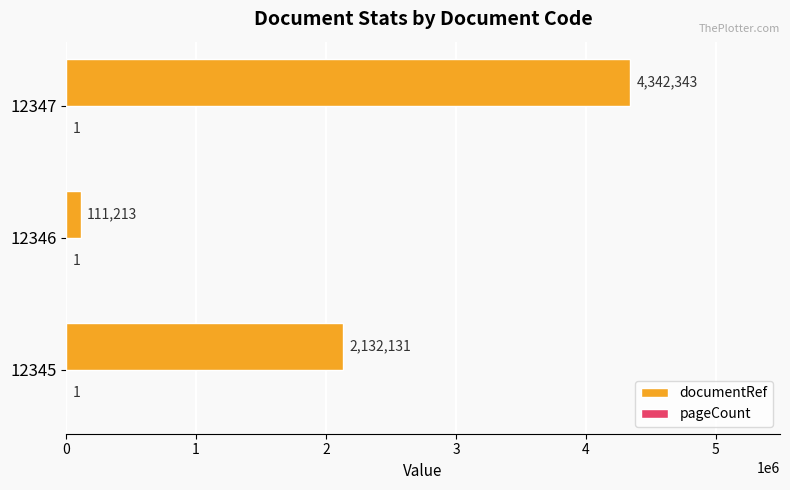

Which series has the largest range (max minus min)?

documentRef